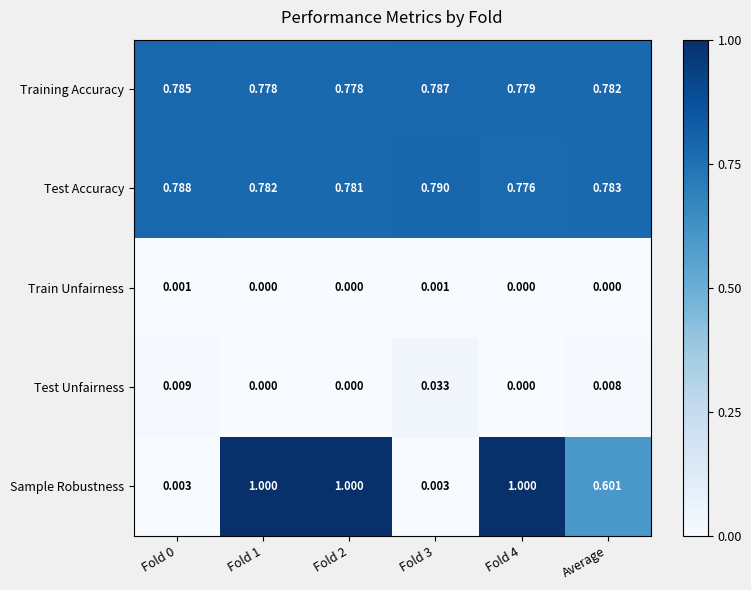

Which series changed the most between Fold 3 and Fold 4?

Sample Robustness